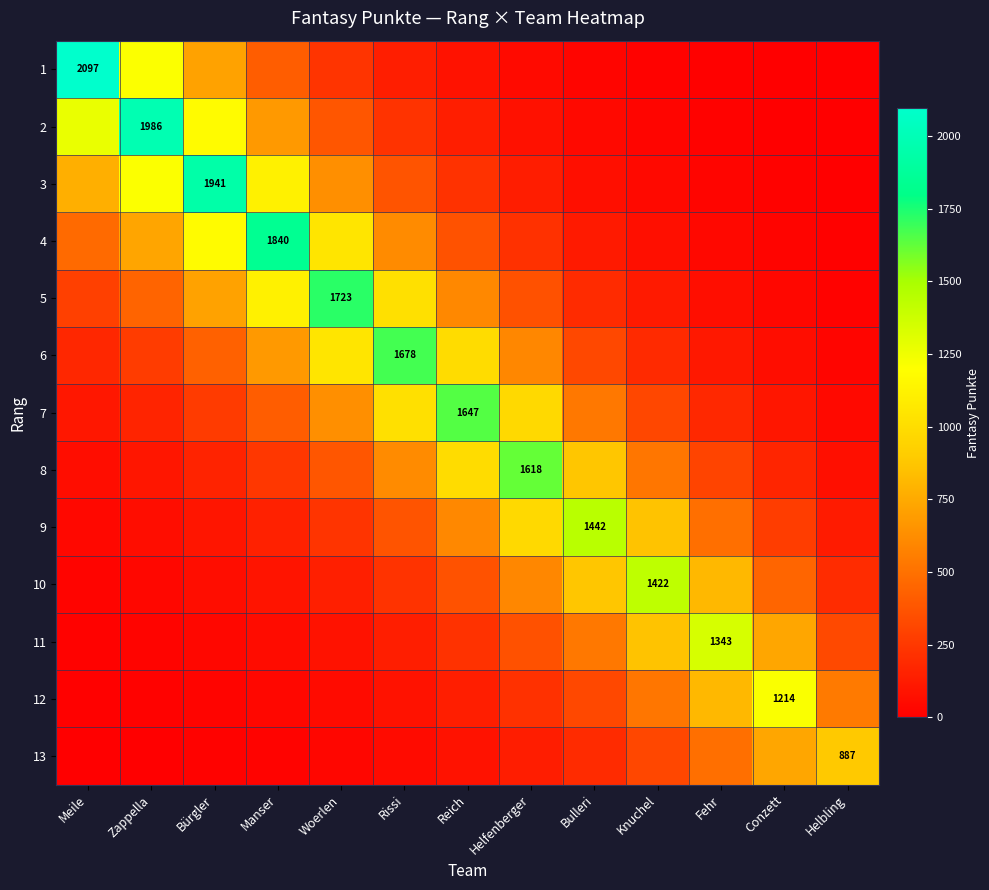

Which label corresponds to the largest value in the chart?

Meile